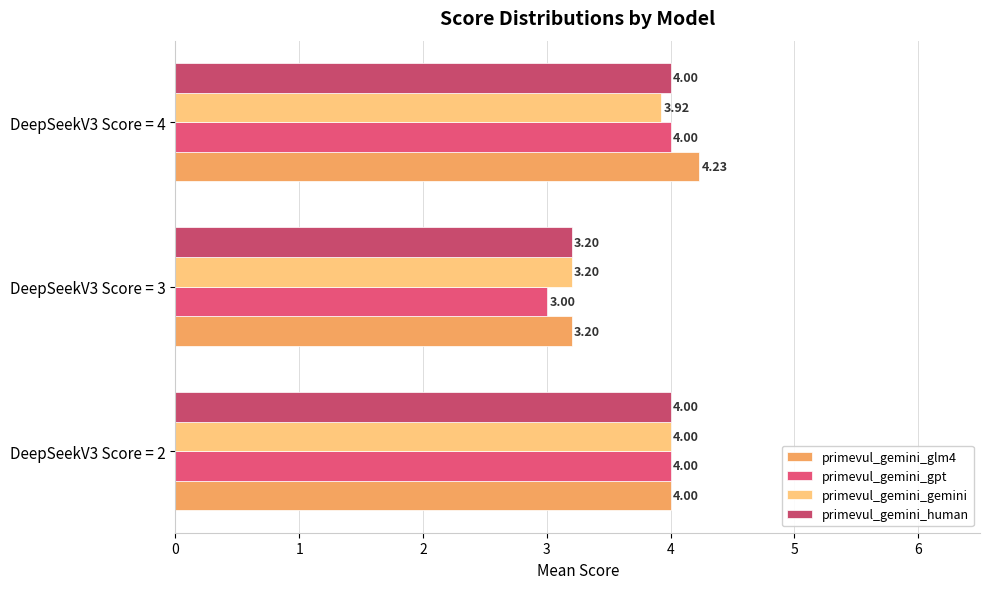

Which series has the widest spread of values?

primevul_gemini_glm4